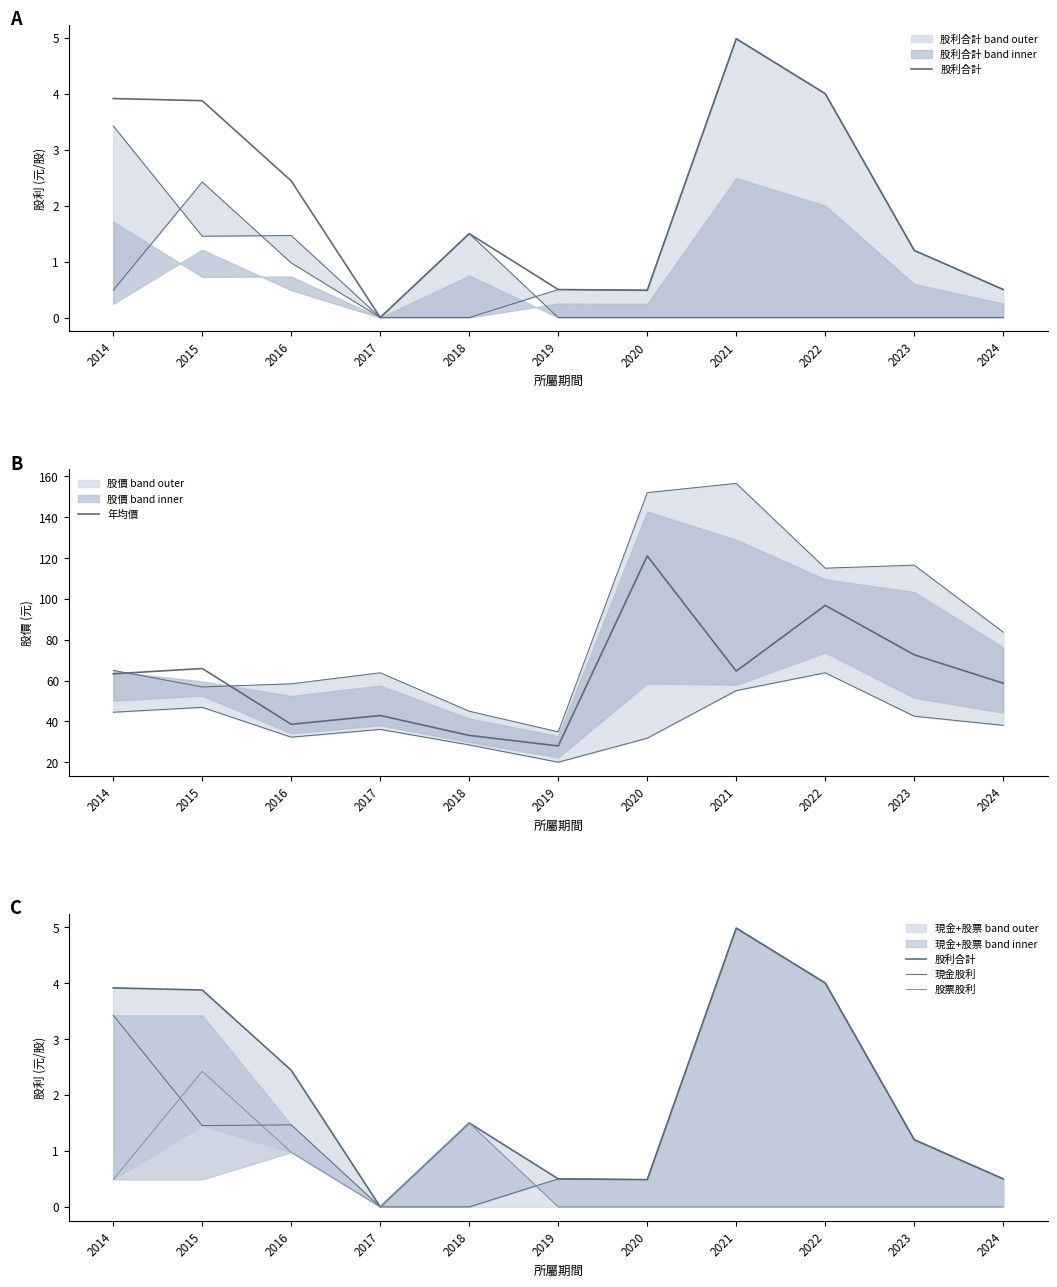

What is the difference between the highest and lowest values at 2023?

72.6